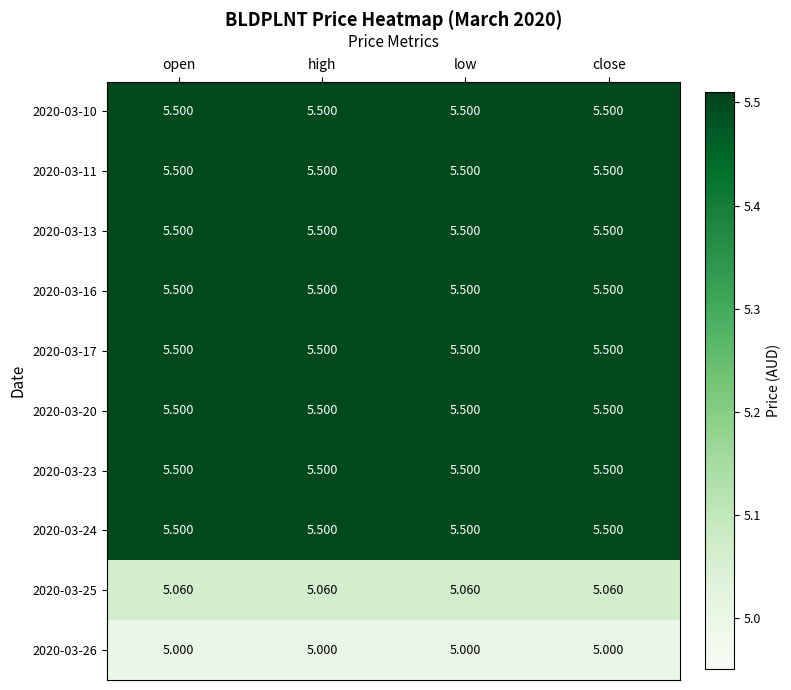

How many categories are shown in the chart?

4